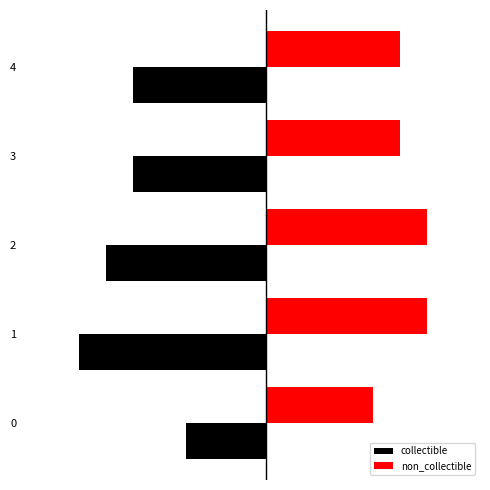

What is the difference between the second highest and minimum values in the collectible series?

2